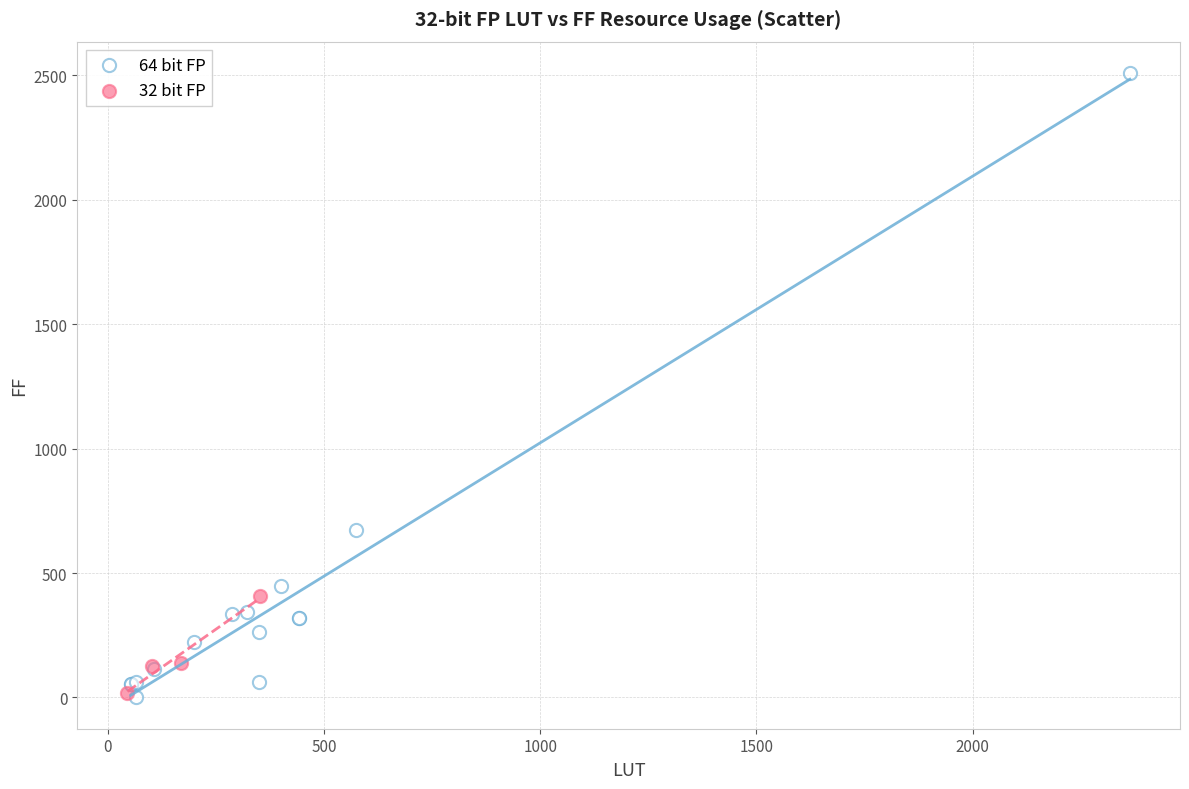

Which series has the widest spread of Y values?

64 bit FP